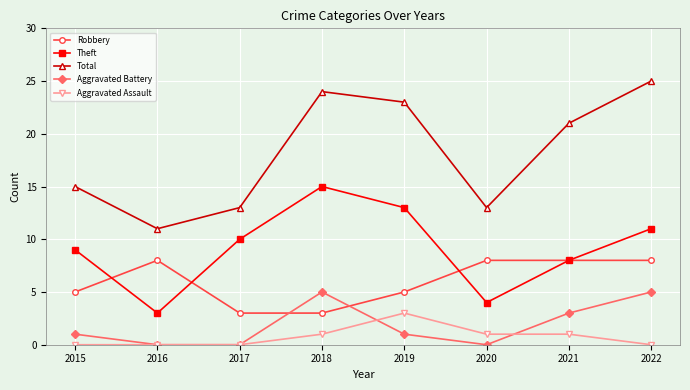

How many distinct data groups are displayed?

5